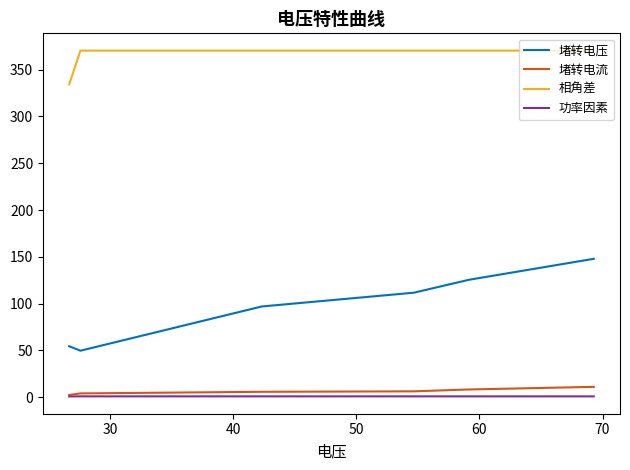

What is the sum of all 相角差 values?

2185.7